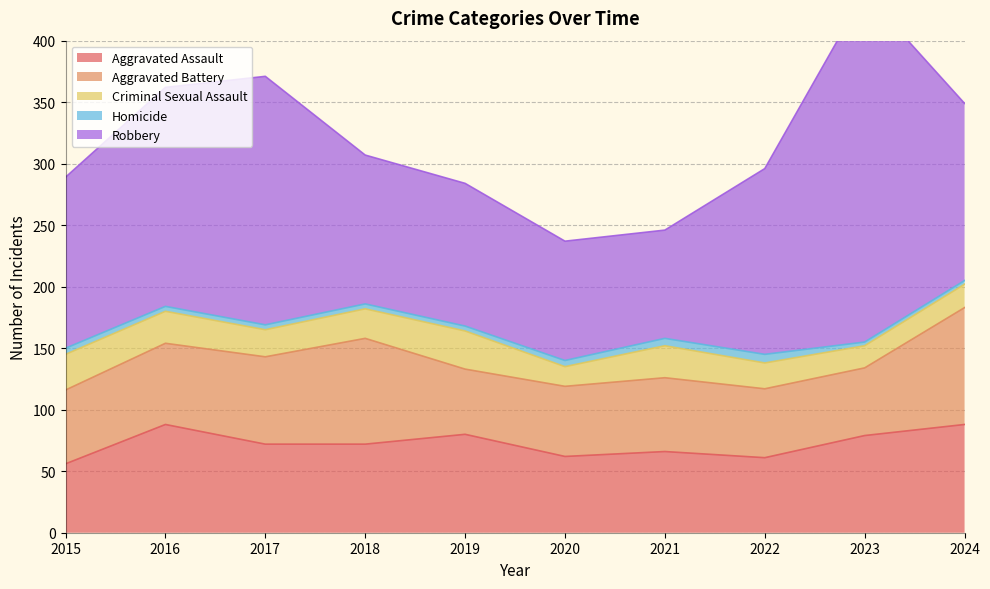

What is the total value across all series at 2022?

296